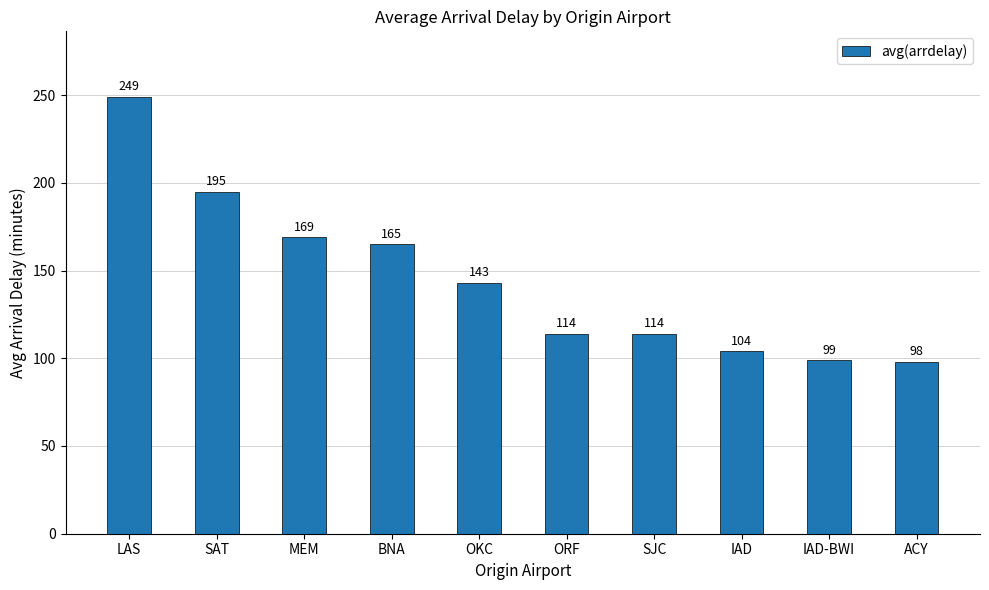

Approximately how many times larger is the value at SJC compared to IAD-BWI?

1.2